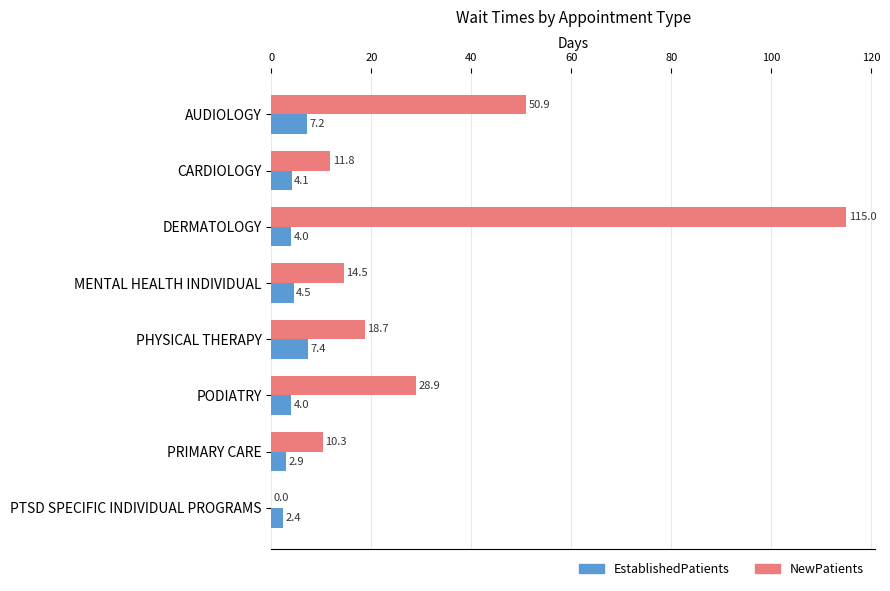

Is it true that NewPatients equals 5.3 at PRIMARY CARE?

False